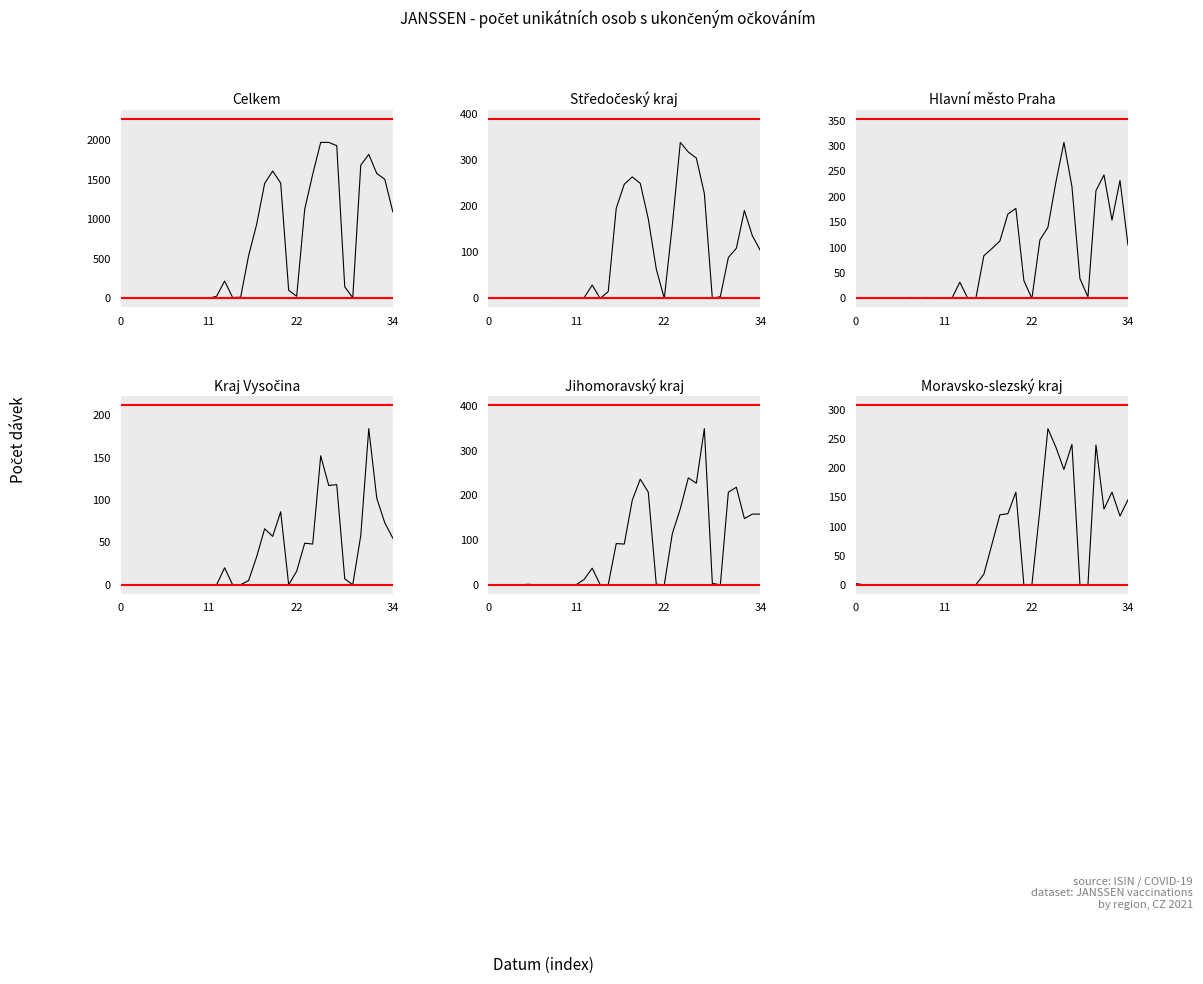

What value does the Moravsko-slezský kraj series have at 19, to the nearest 50?

100